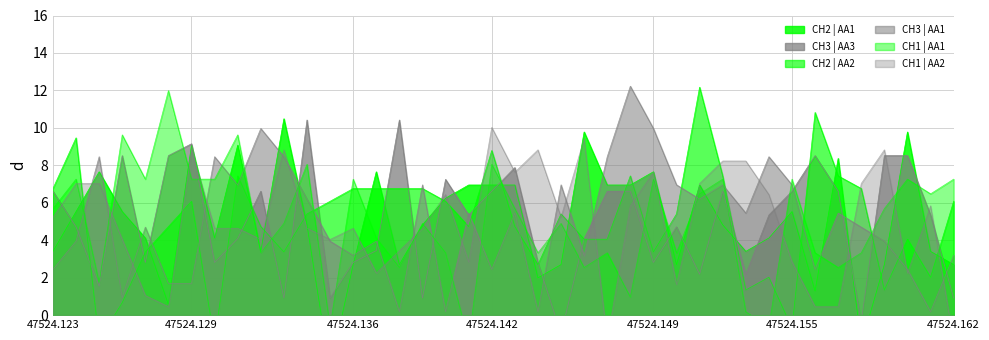

What position from the left is 22?

23